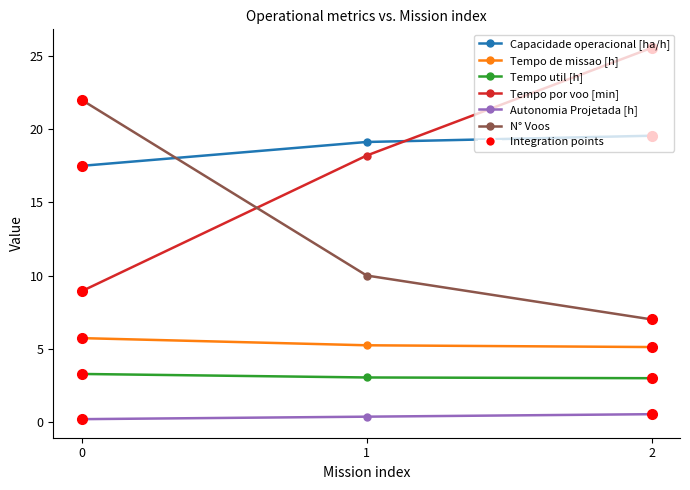

What is the average value of the Tempo de missao [h] series?

5.4